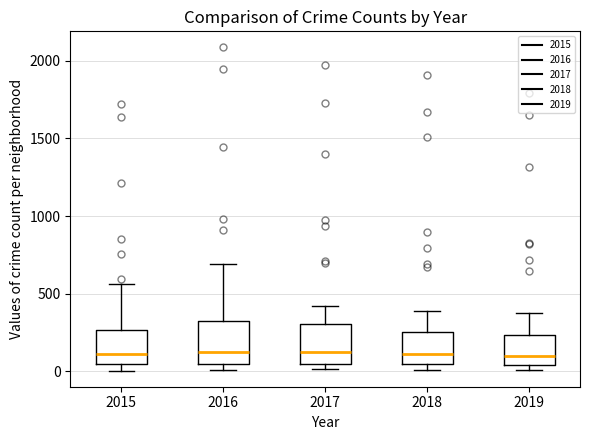

Reading left to right, transcribe this box plot: for each box, give where its median line is, the range the box spans, and where its two whiskers end, as read against the y-axis. The values are not printed on the chart, so give them approximately, as read against the axis.

2015: median 100, box 50 to 250, whiskers 0 to 550
2016: median 150, box 50 to 300, whiskers 0 to 700
2017: median 100, box 50 to 300, whiskers 0 to 400
2018: median 100, box 50 to 250, whiskers 0 to 400
2019: median 100, box 50 to 250, whiskers 0 to 400